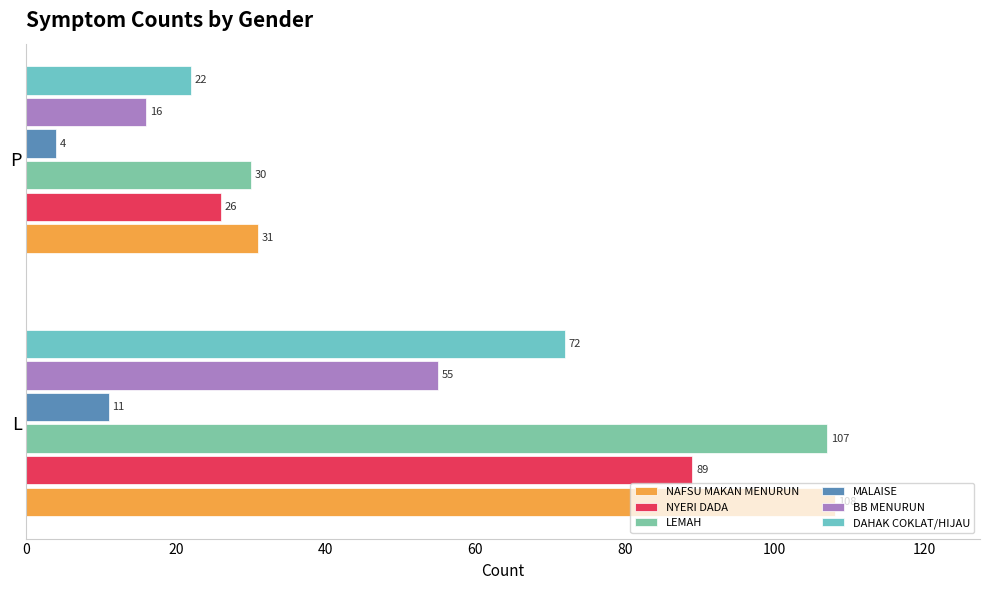

At how many categories does at least one series exceed 17?

2